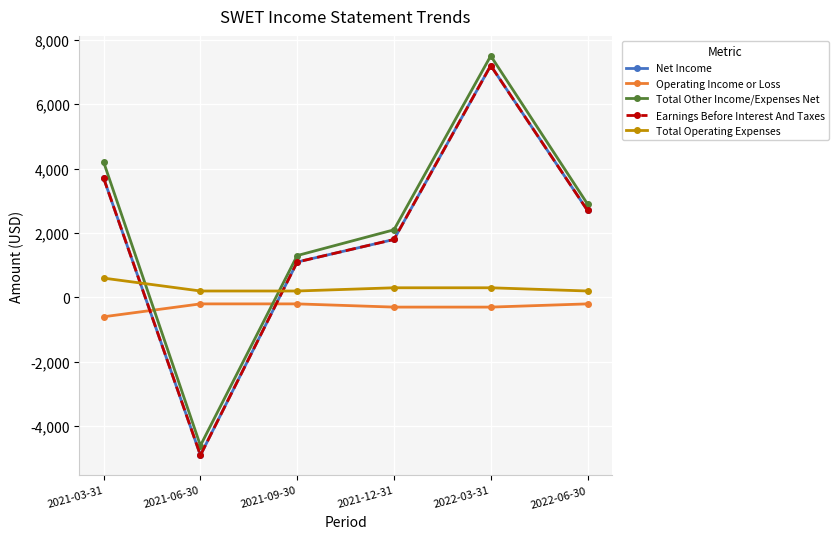

Does the chart have visible grid lines?

Yes